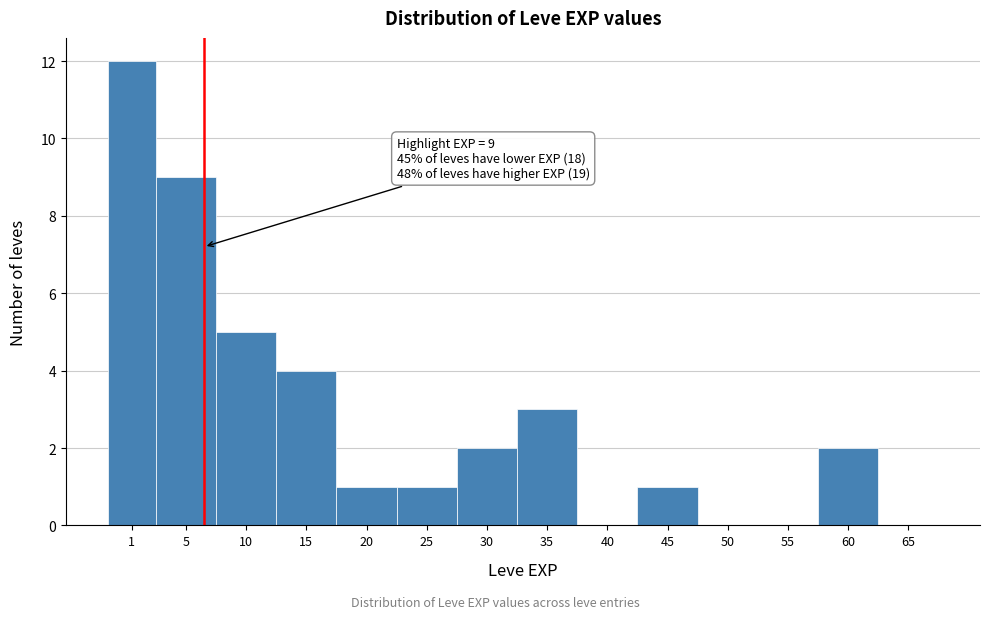

Reading right to left, extract all data points from this chart.

65=0	60=2	55=0	50=0	45=1	40=0	35=3	30=2	25=1	20=1	15=4	10=5	5=9	1=12